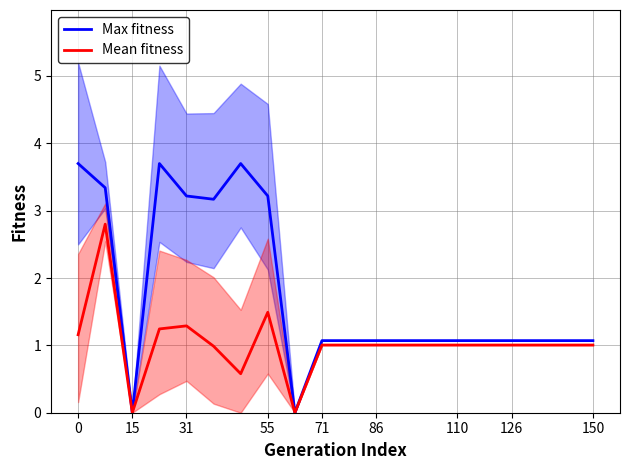

How many values in the Max fitness series are below 1?

2